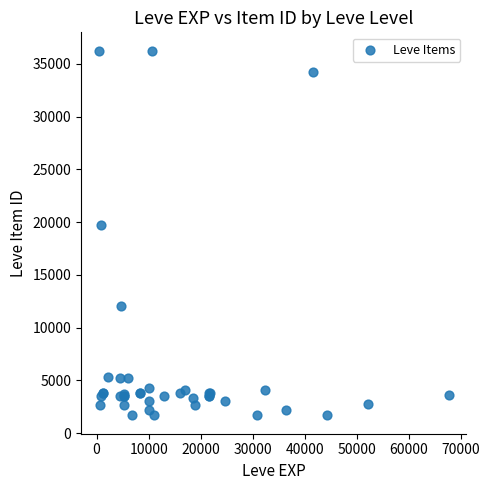

What Y value in the scatter plot is closest to 18967?

19744